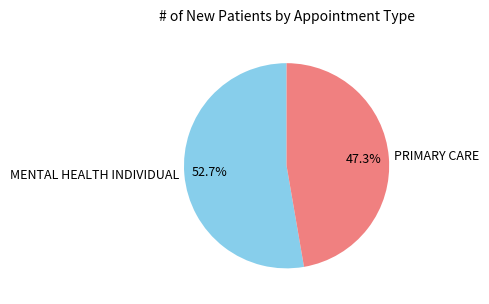

What is the total percentage of PRIMARY CARE and MENTAL HEALTH INDIVIDUAL?

100.0%